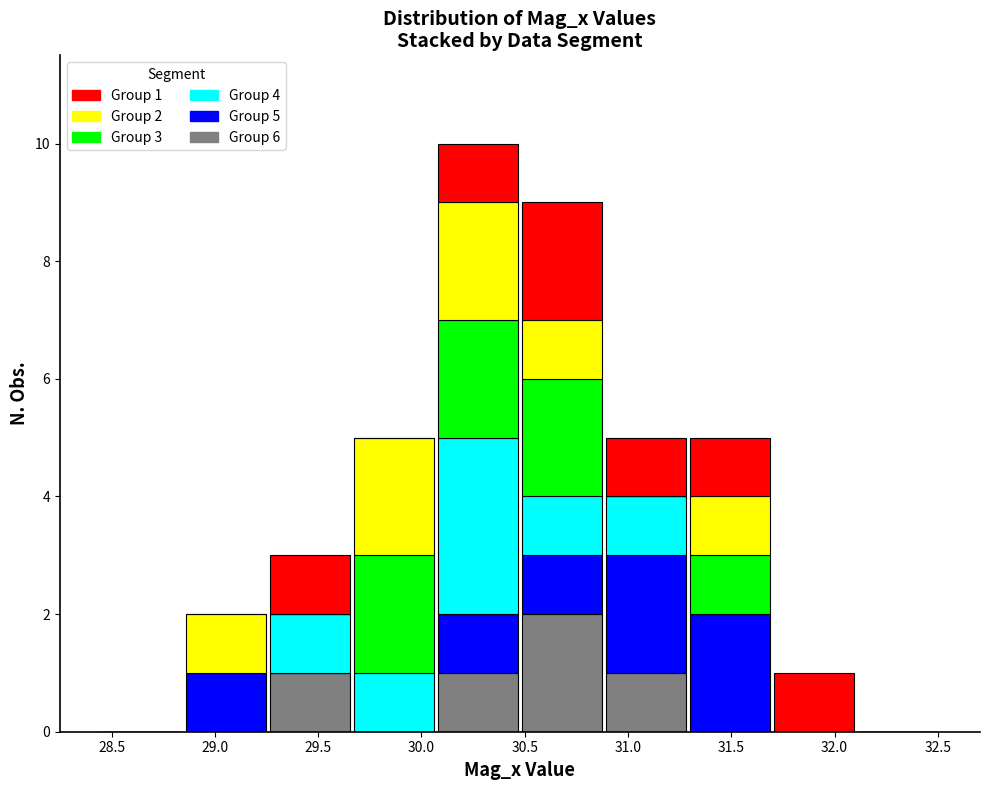

Which range on the x-axis has the tallest stacked bar (by total height)?

30.05 to 30.50